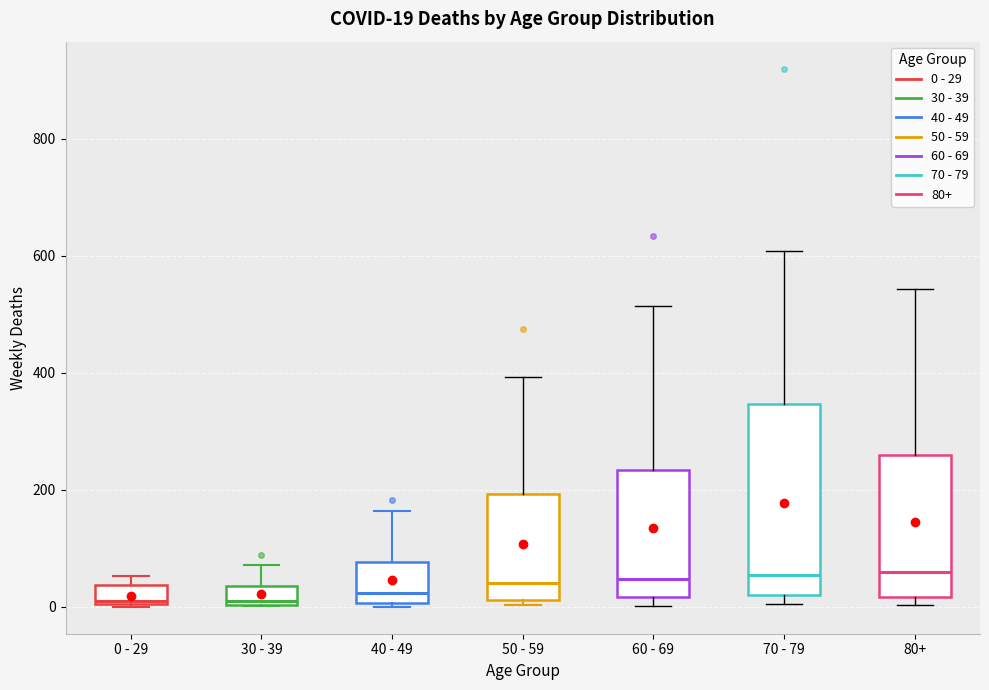

Which box is the tallest, from its lower edge to its upper edge?

70 - 79